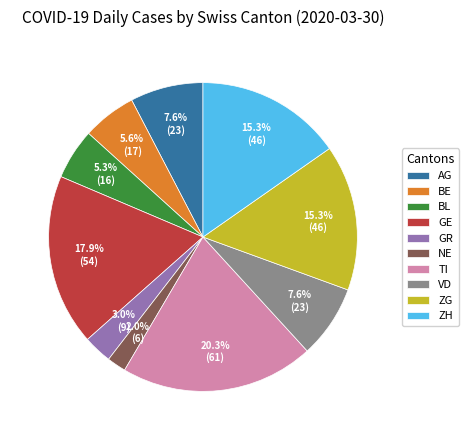

Do BE and GE together represent more than half of the pie?

No